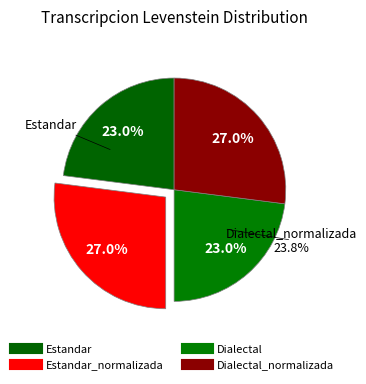

Which slice is the largest?

Estandar_normalizada